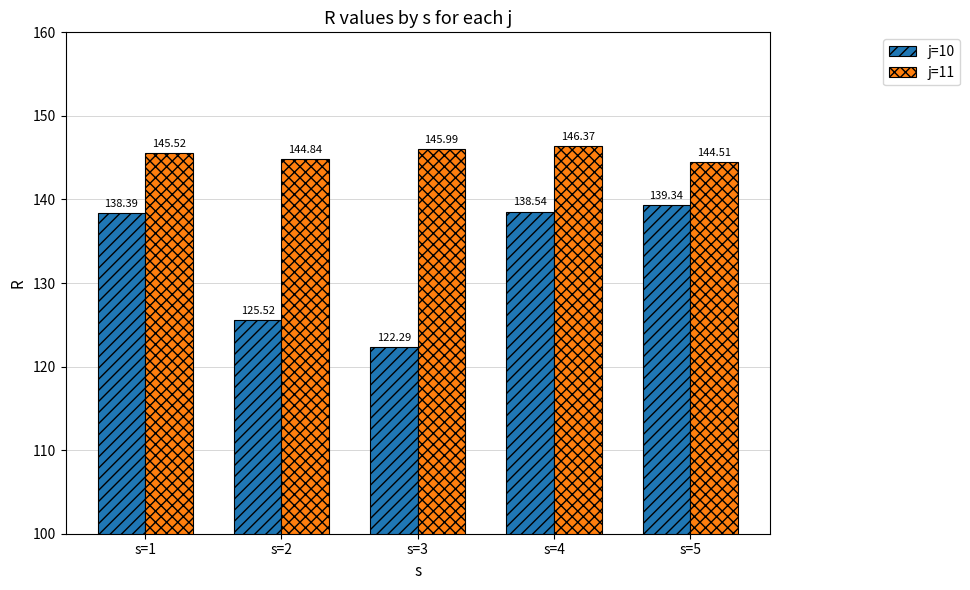

The j=10 series shows 138.4 at s=1. True or false?

True